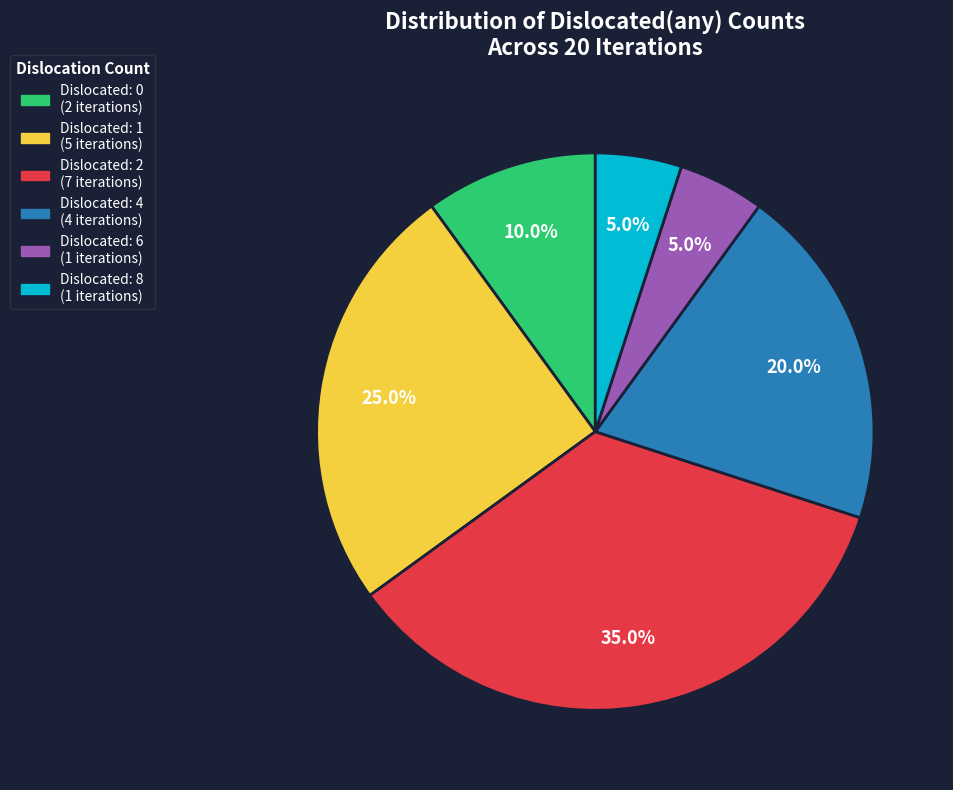

Is there a majority slice in this chart?

No